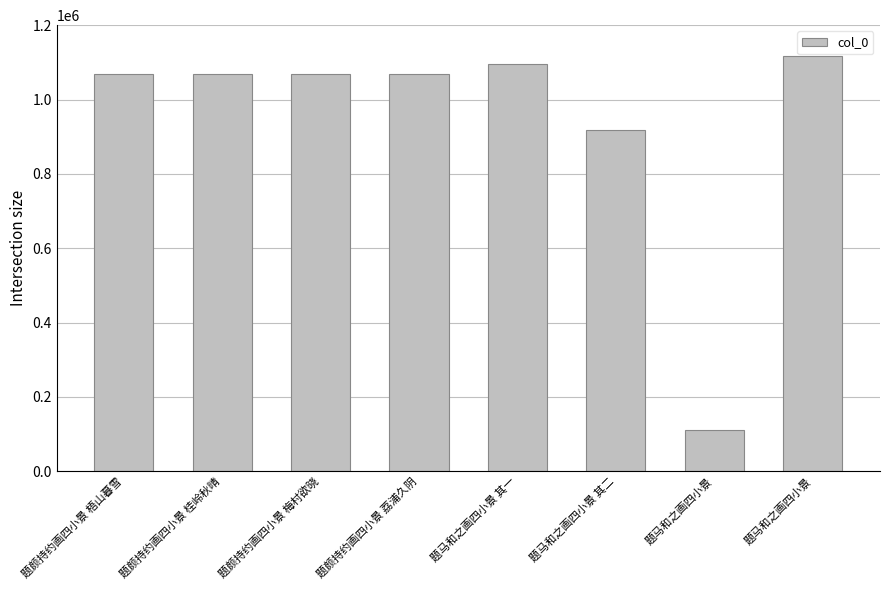

True or false: the data shows 538112 at 题马和之画四小景 其一.

False